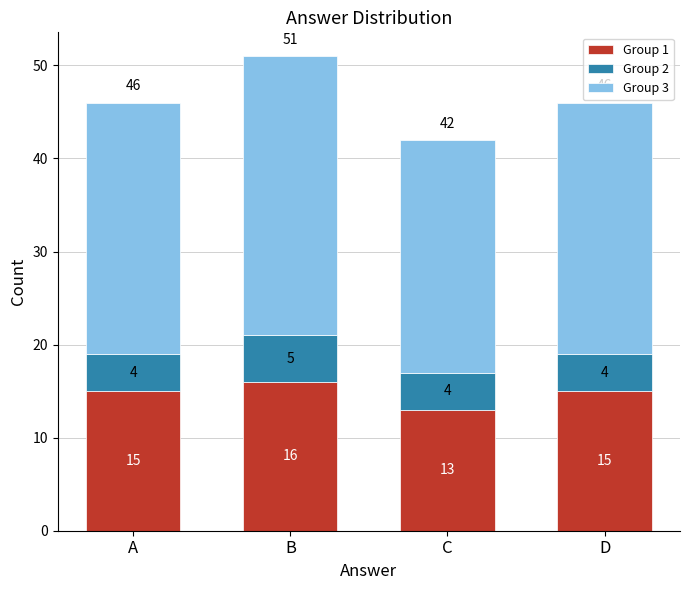

Reading right to left, transcribe the values for Group 1.

15	13	16	15